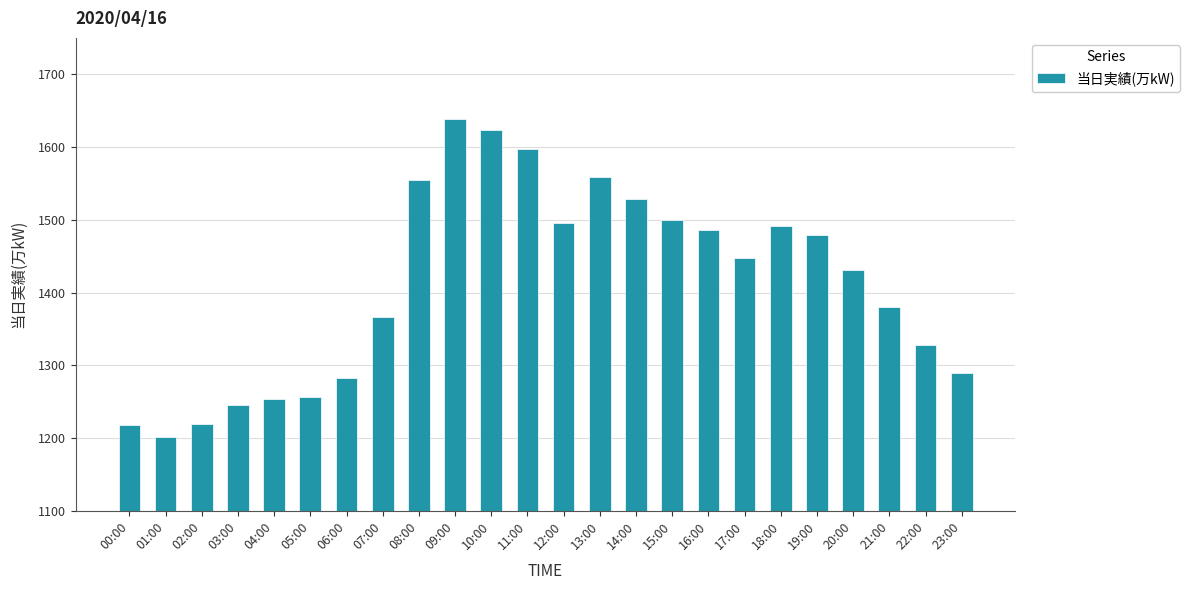

How many bars are there in total?

24